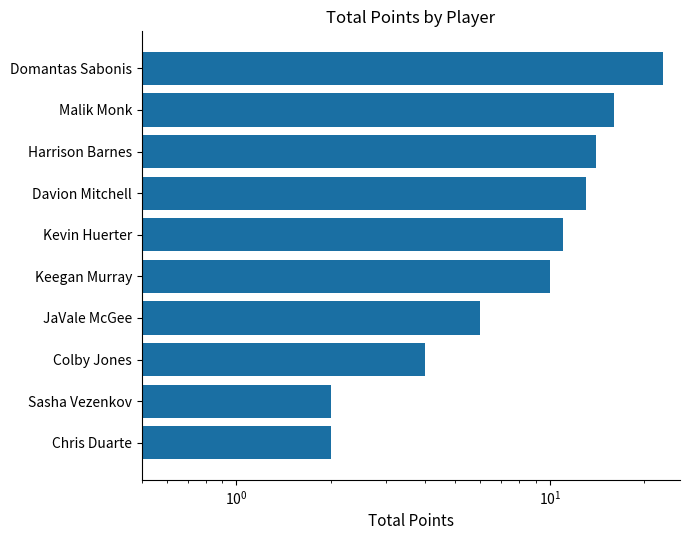

Is it true that the value at Keegan Murray is 7?

False